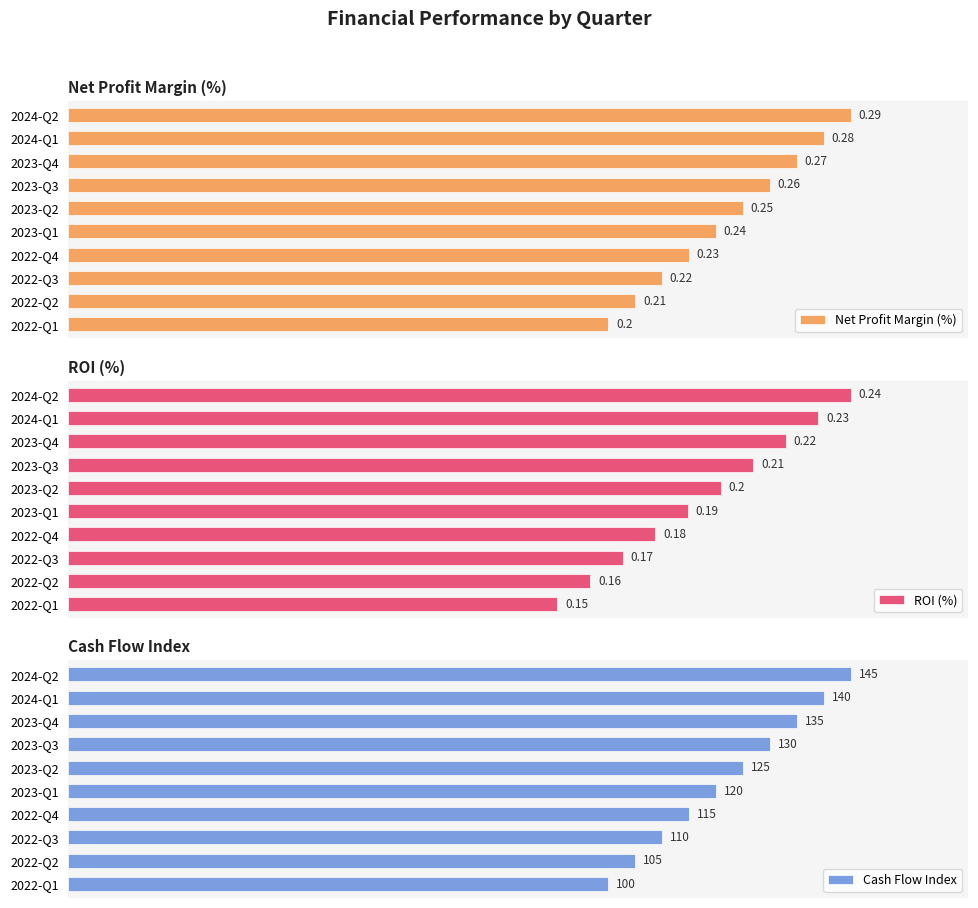

What is the smallest value displayed?

0.1